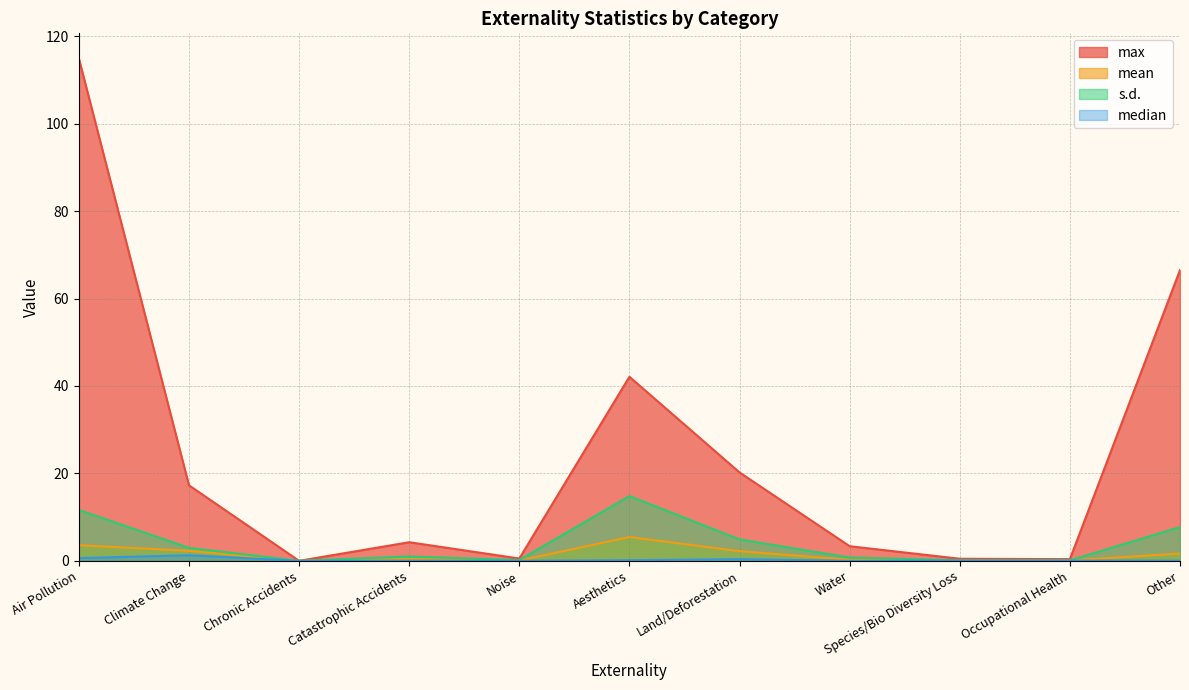

How many data points in s.d. are above 1?

6